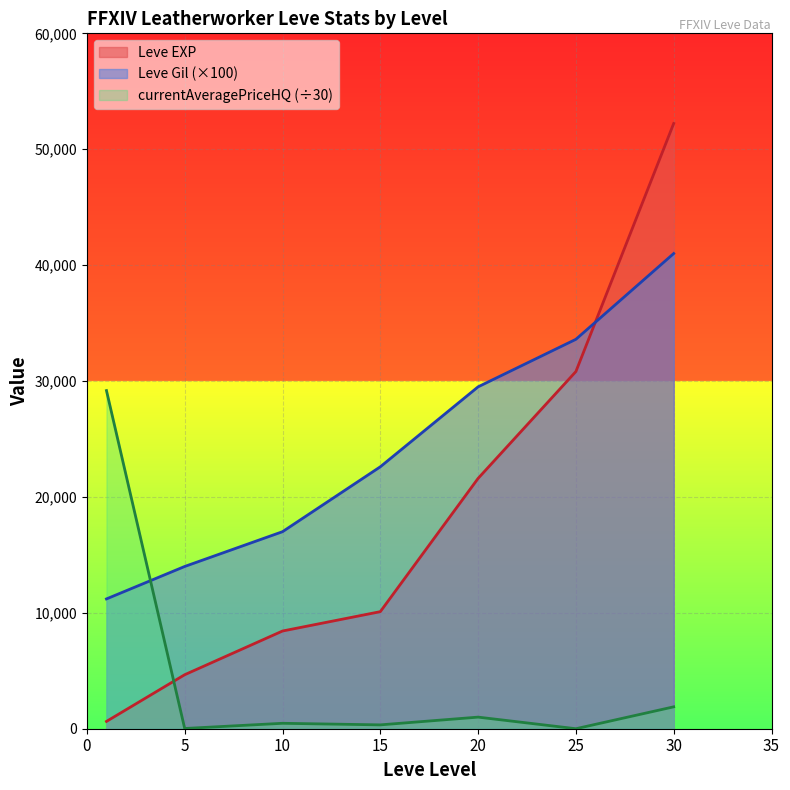

What is the value of the currentAveragePriceHQ point at the 2nd from the left?

20.7